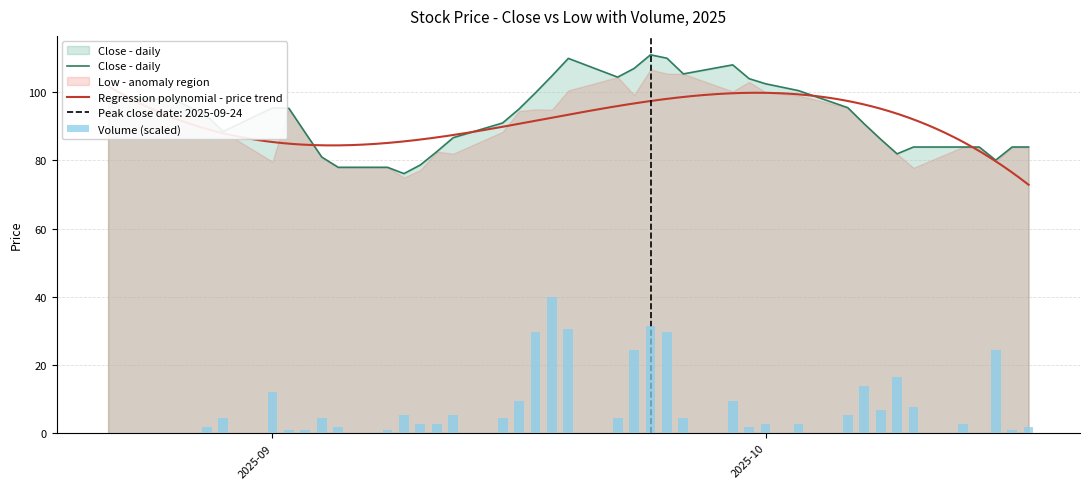

True or false: Close - daily has a value of 95.4 at 2025-09.

True